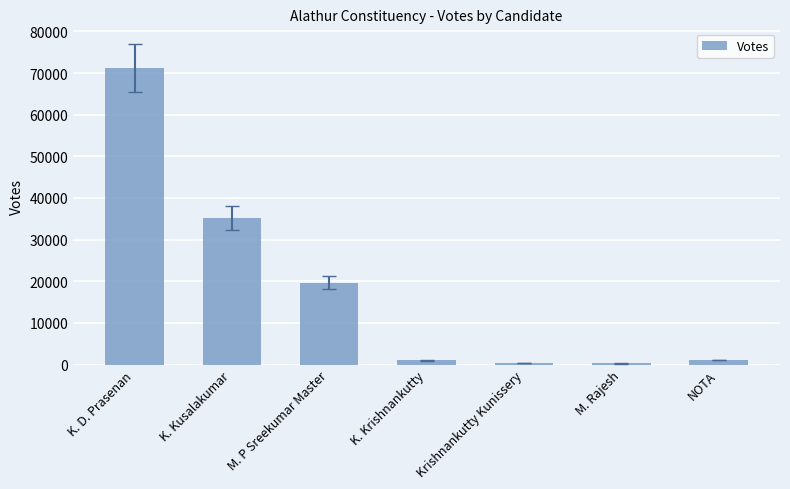

Is it true that the value at K. Kusalakumar is 52965?

False